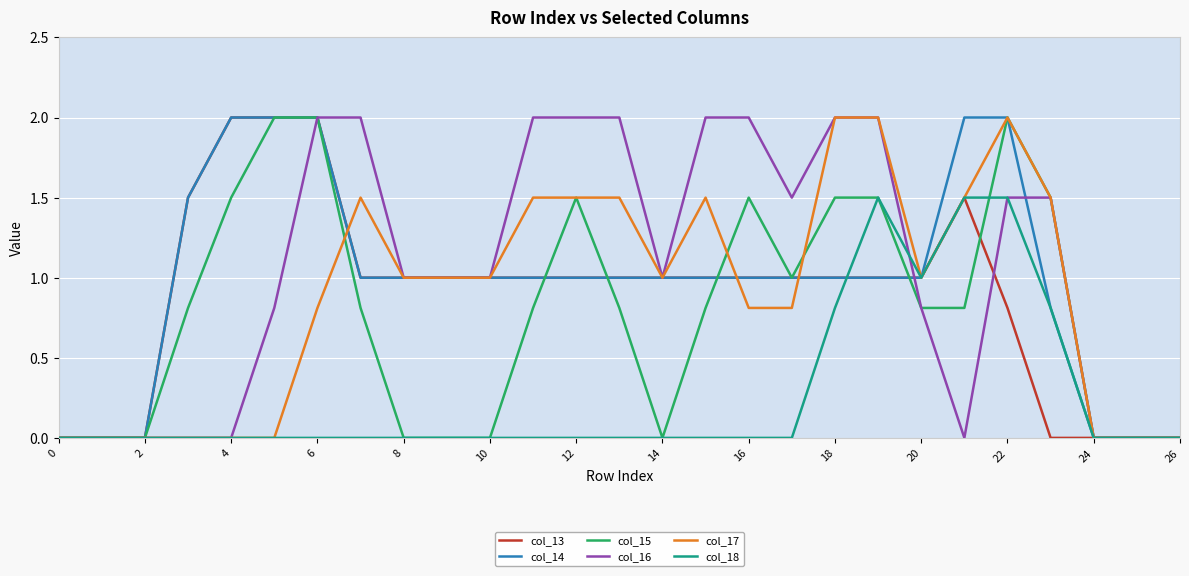

List the series in order of their peak value, lowest first.

col_18, col_13, col_14, col_15, col_16, col_17